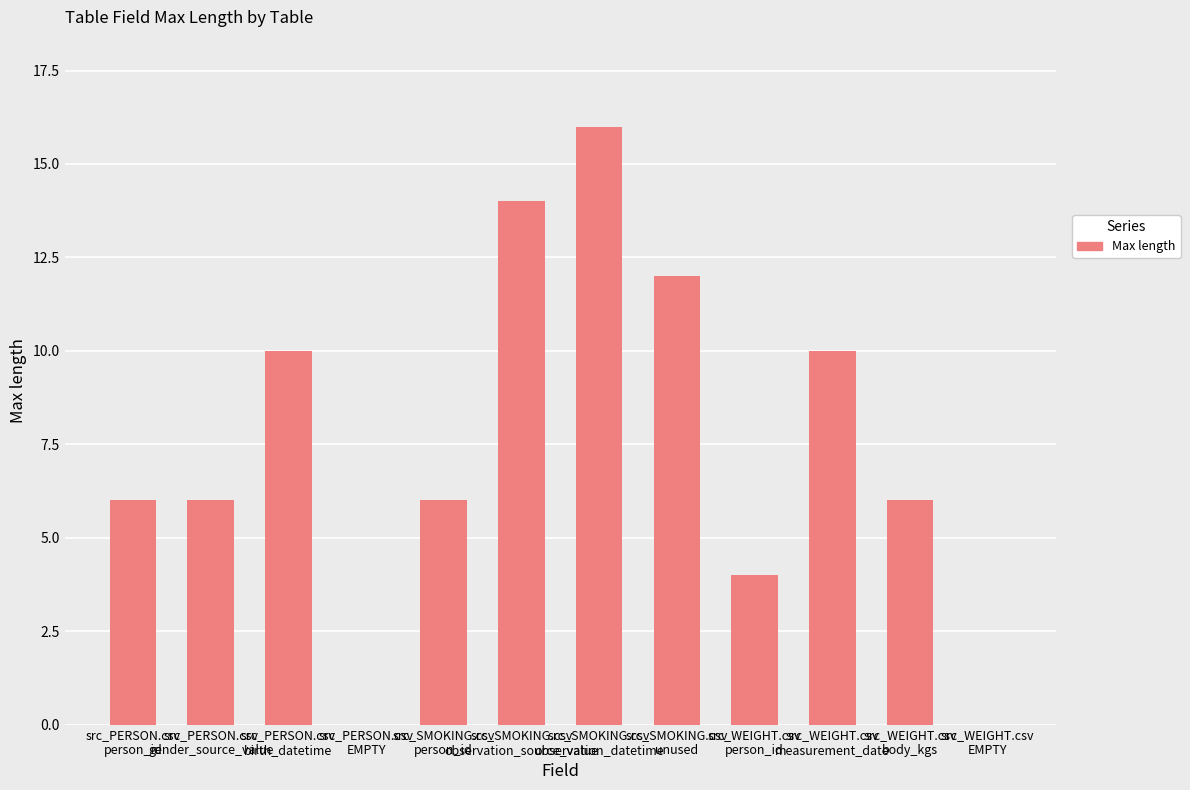

What is the sum of all values?

90